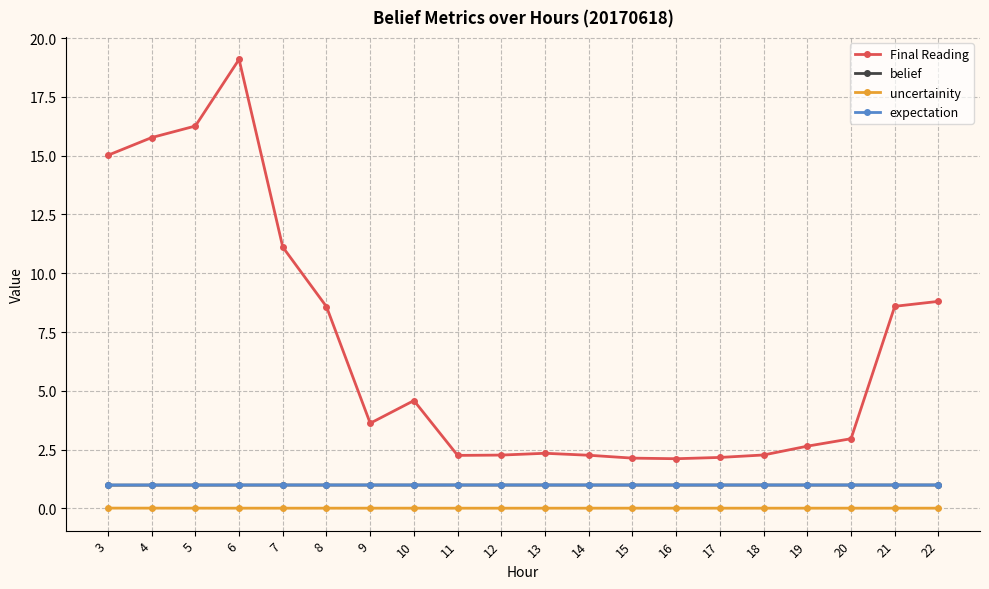

True or false: uncertainity has a value of 0.0 at 13.

True